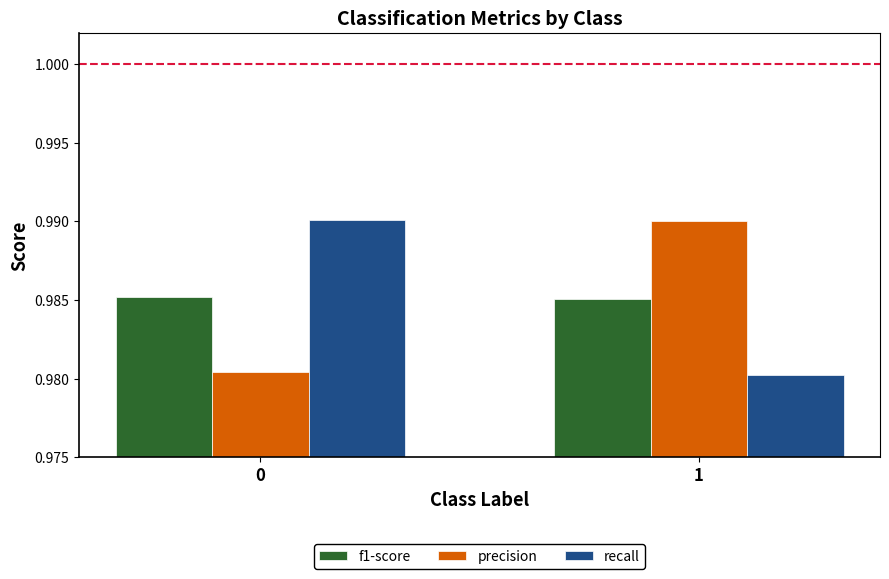

How many f1-score values are between 0 and 1?

2